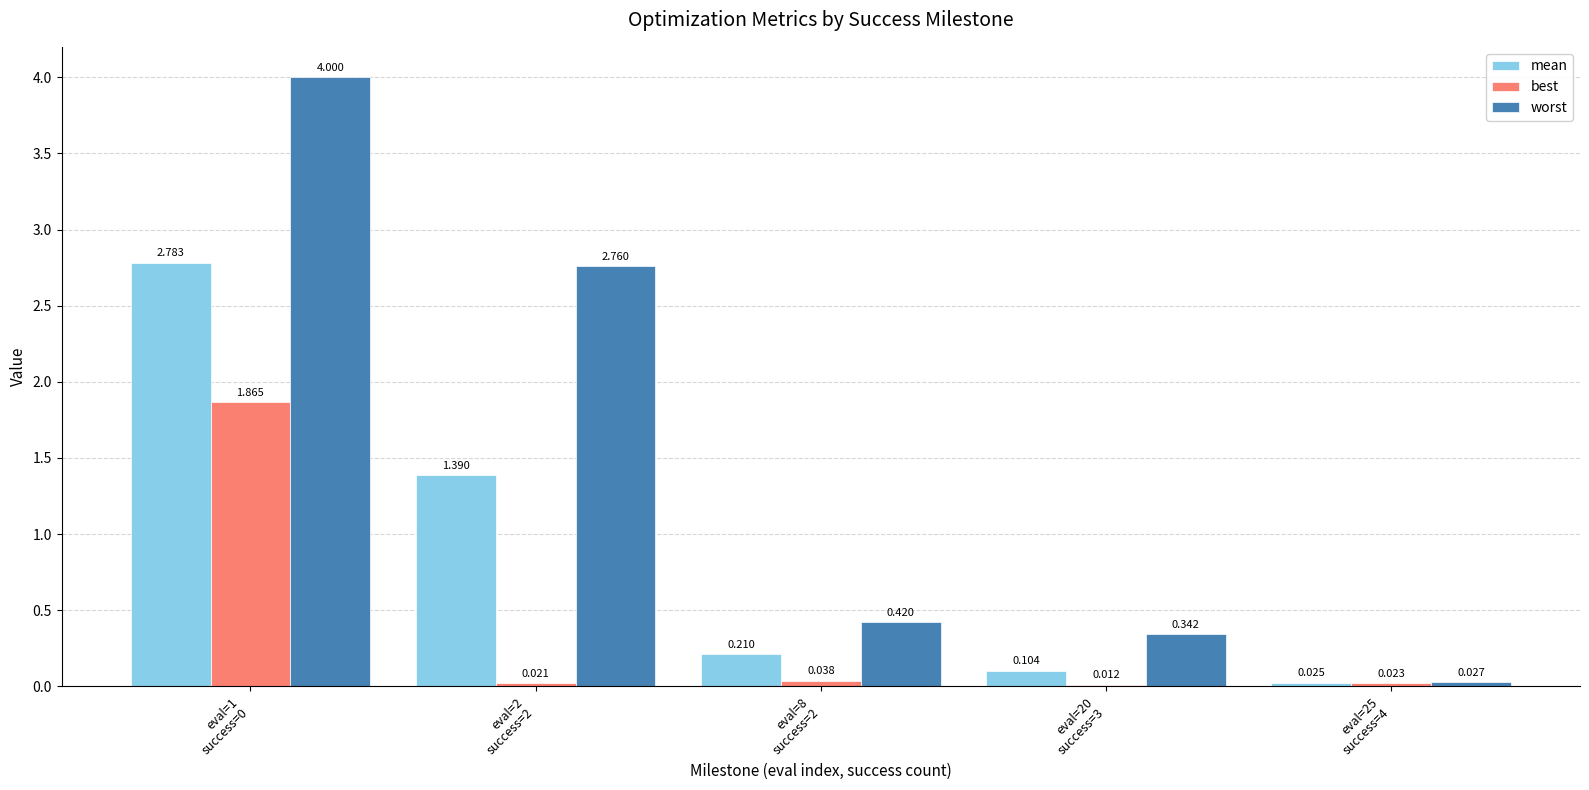

Which series has the largest total across all categories?

worst